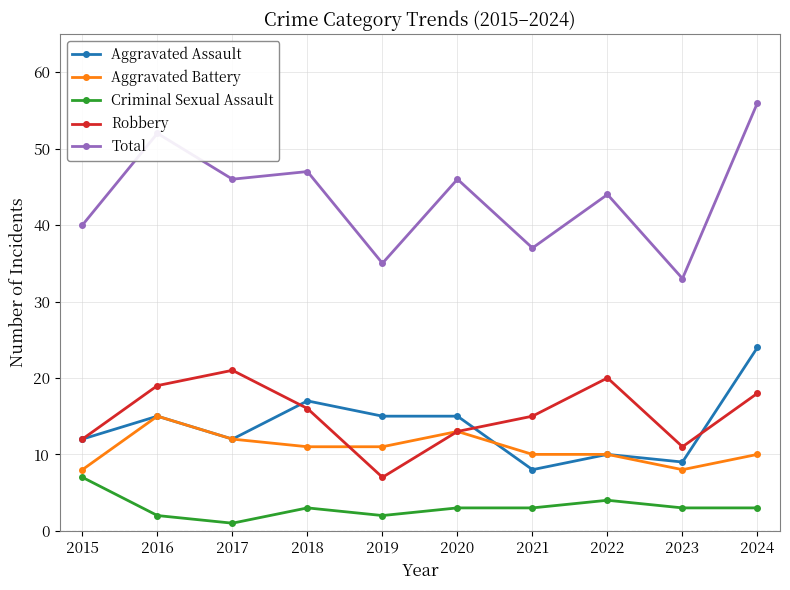

What is the difference between the highest and lowest values at 2022?

40